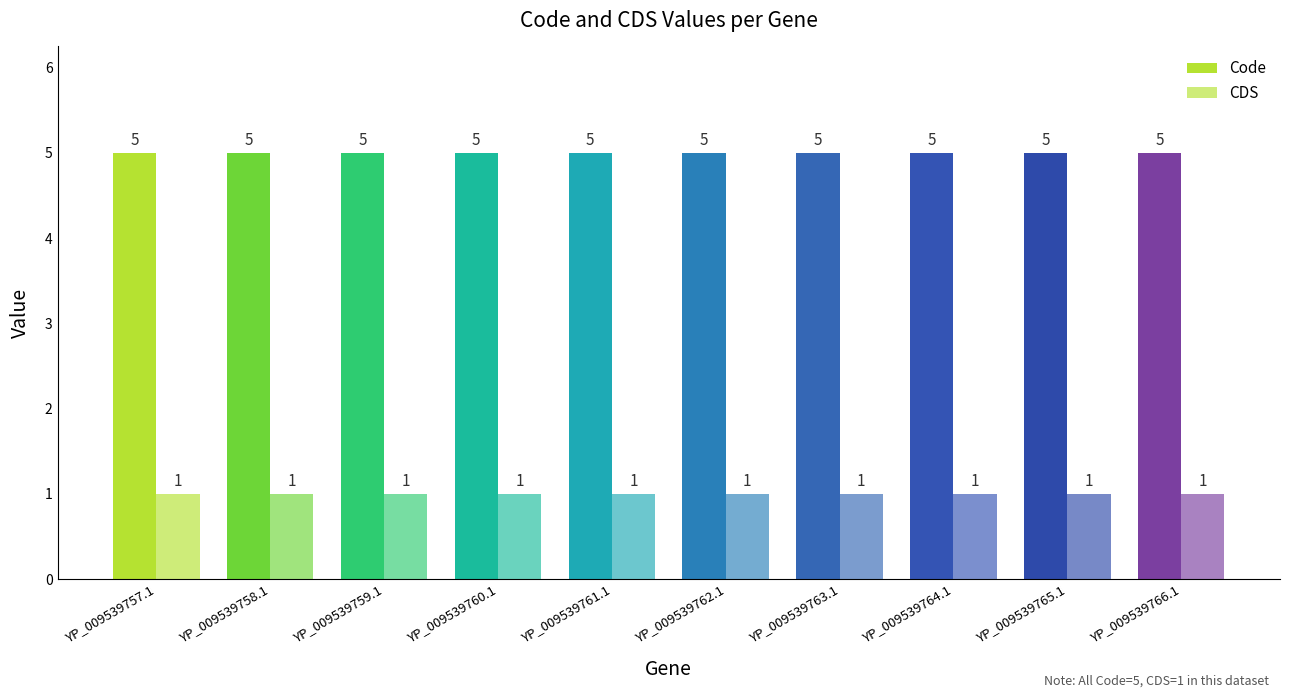

How many bars are there in each group?

2